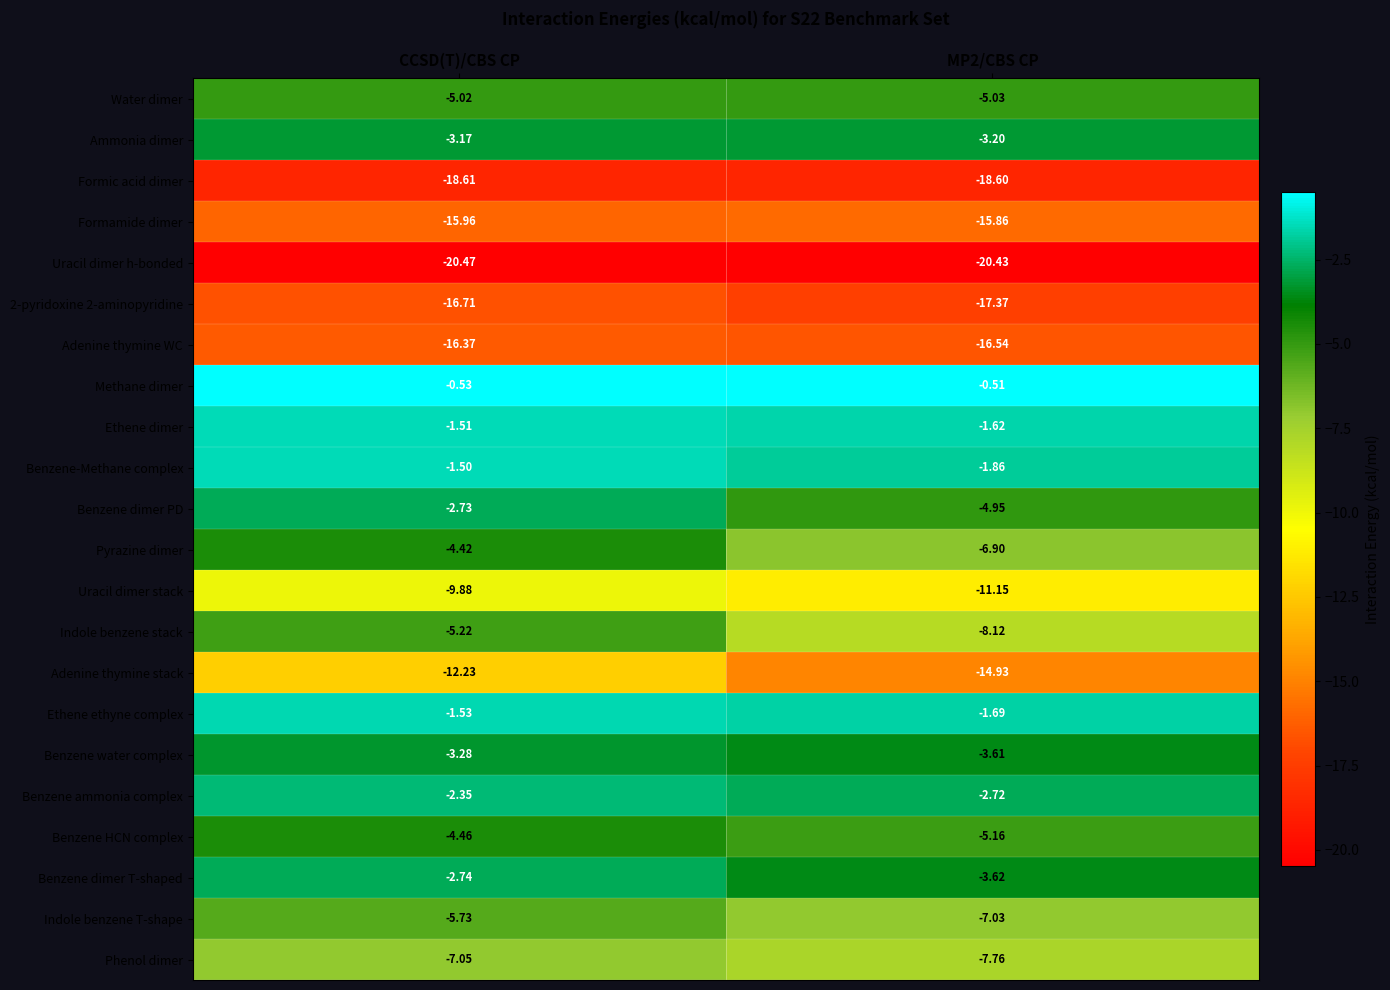

At which category is the sum across all series the highest?

CCSD(T)/CBS CP